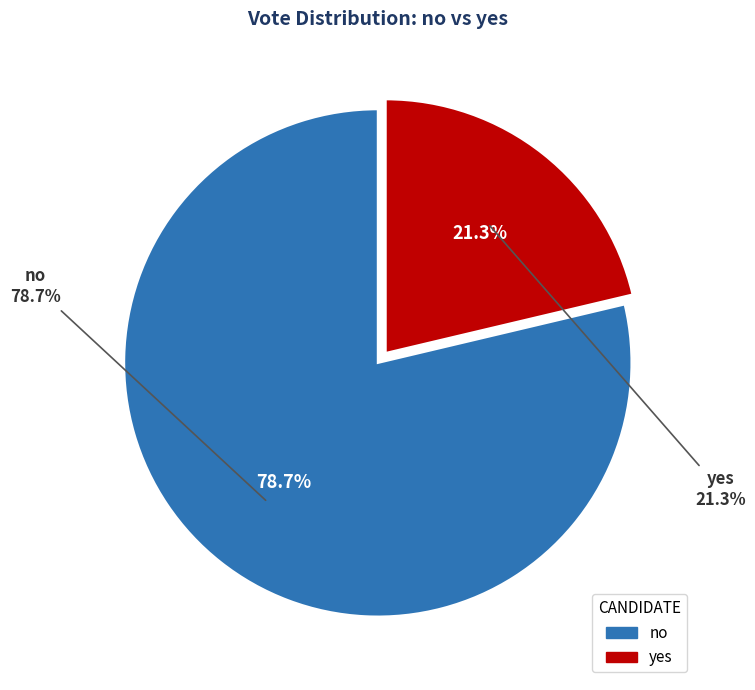

What is the largest slice in the pie chart?

no